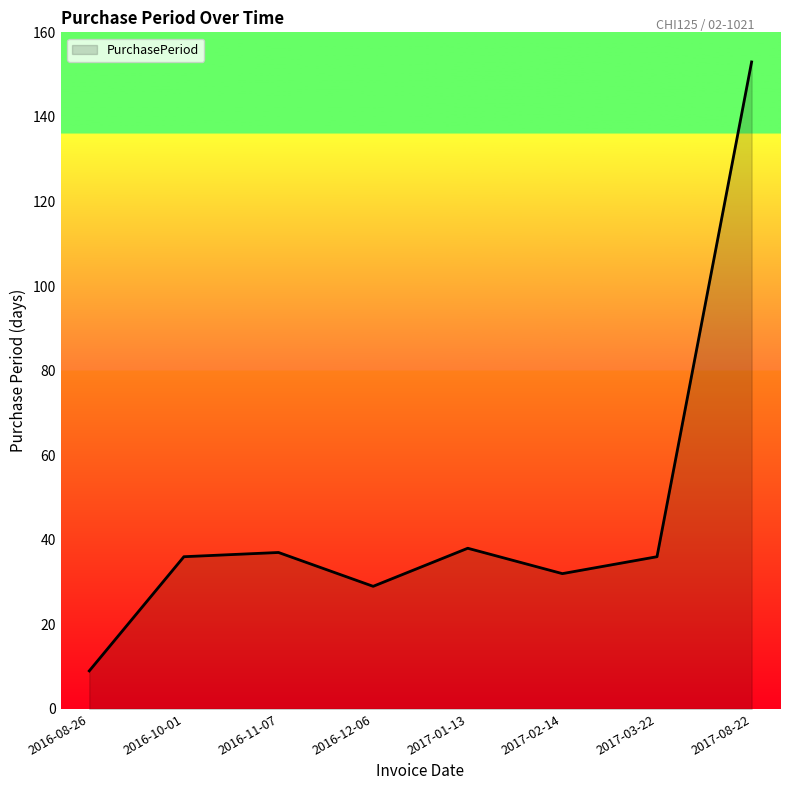

What position from the right is 2016-12-06?

5